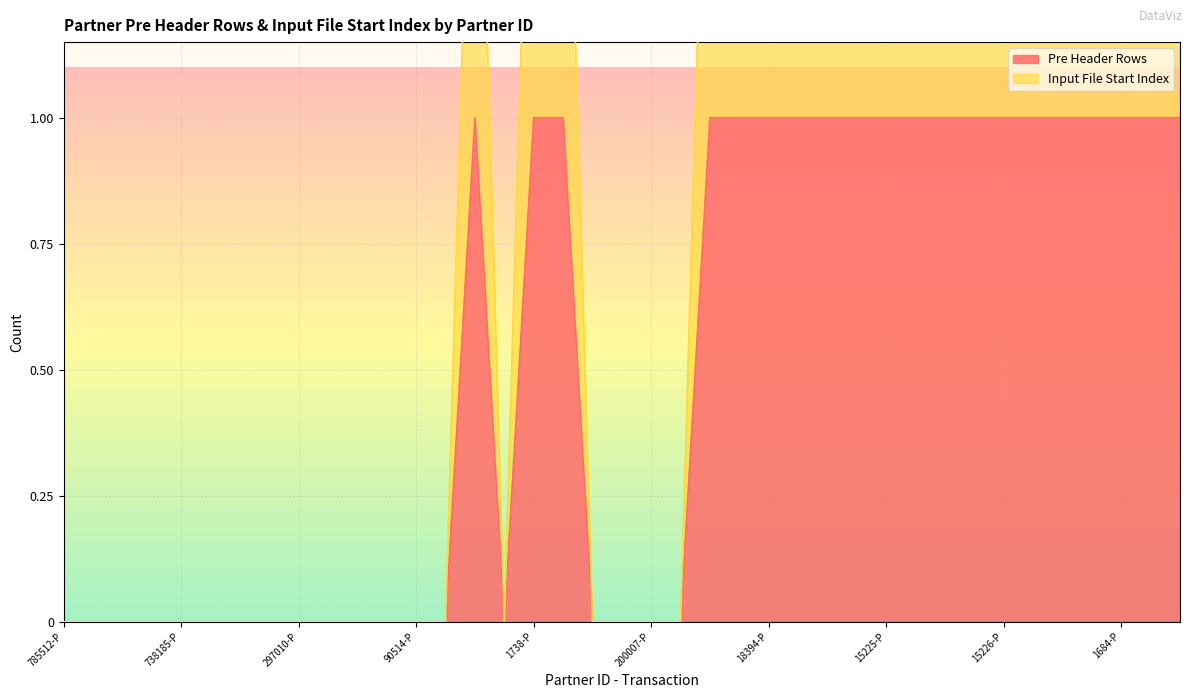

In Input File Start Index, how many points are higher than both neighbors (excluding endpoints)?

1